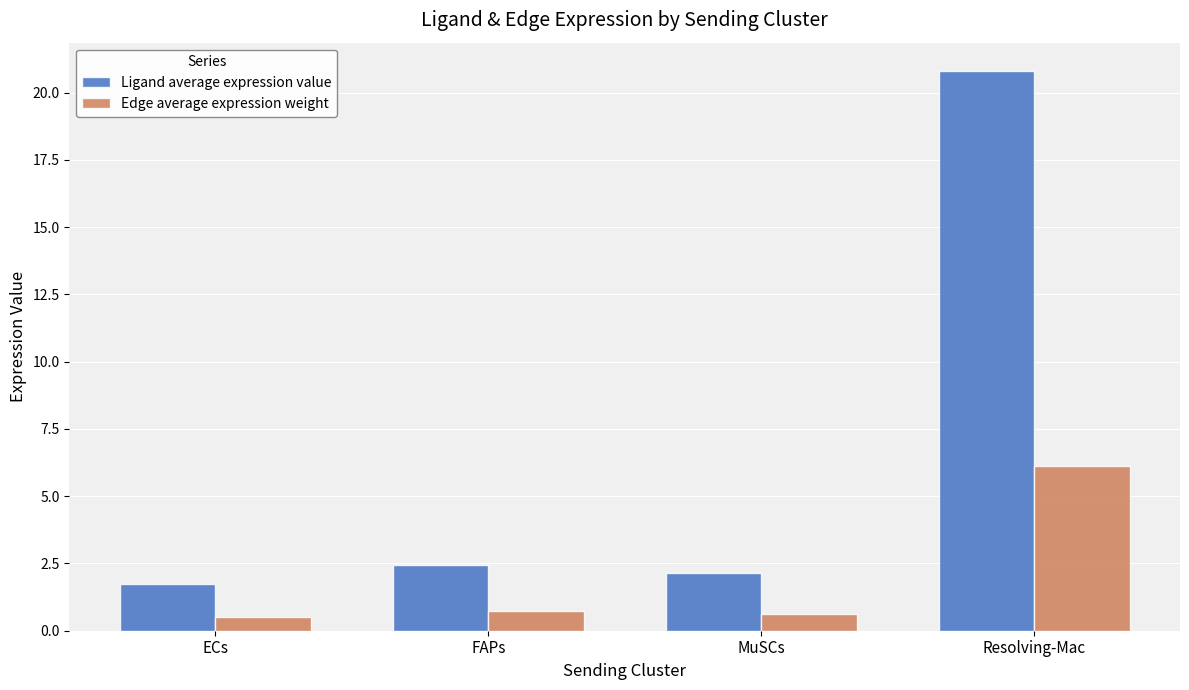

Are the bars grouped side by side (vs. stacked)?

Yes